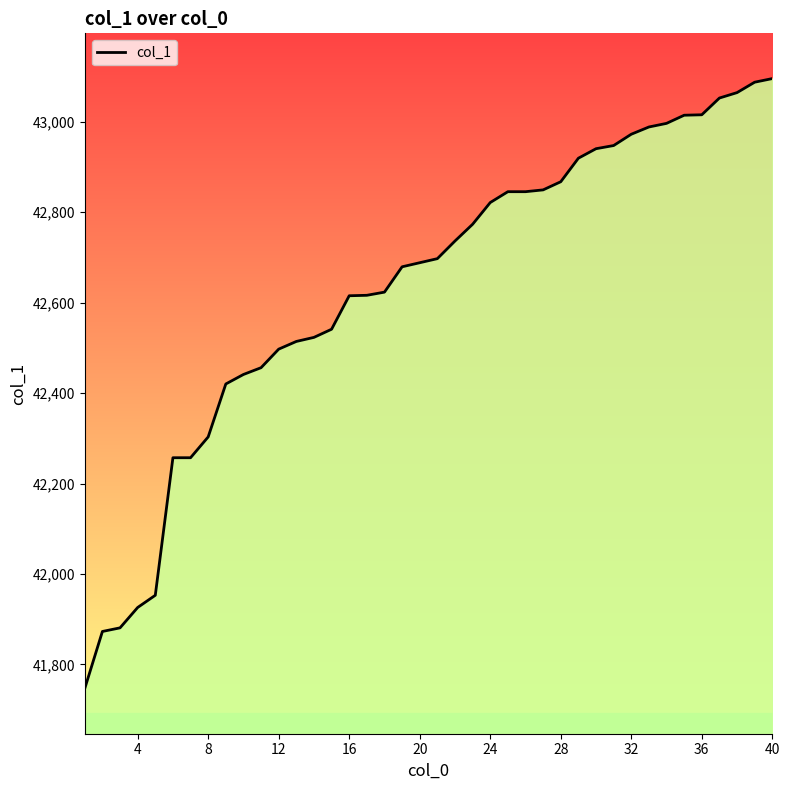

What is the minimum value shown in the chart?

41747